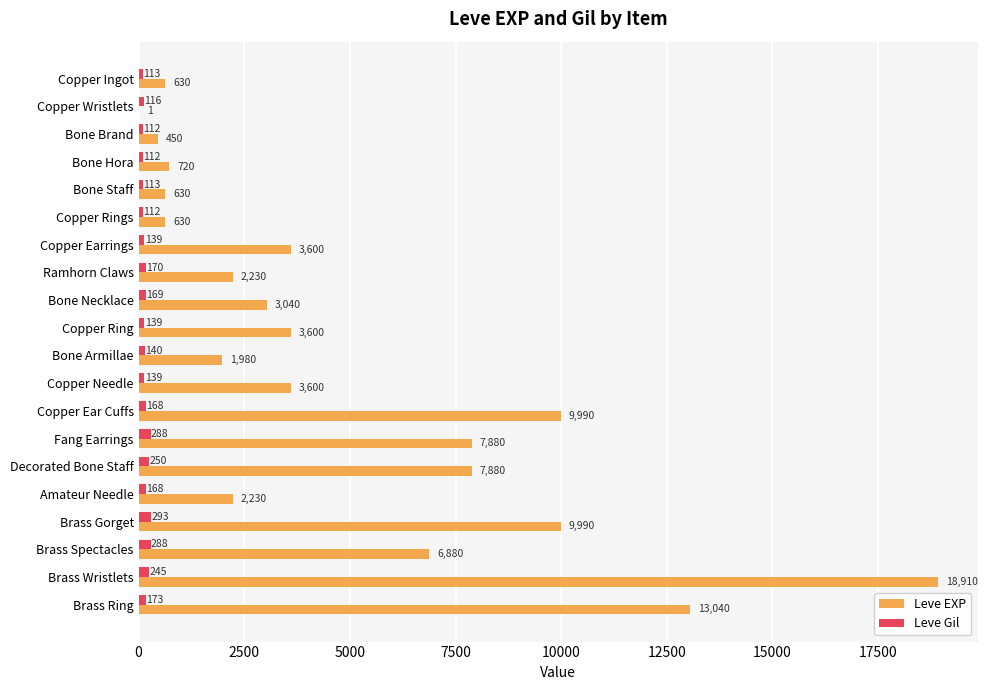

Which series has the largest total across all categories?

Leve EXP